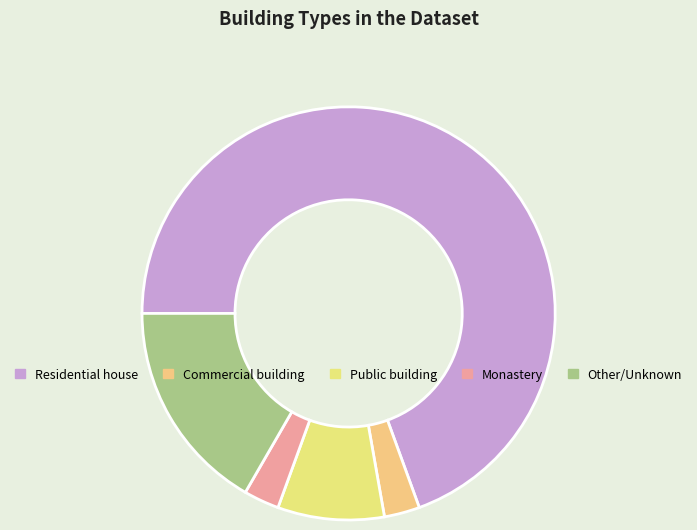

Is there any slice that represents more than half of the pie?

Yes